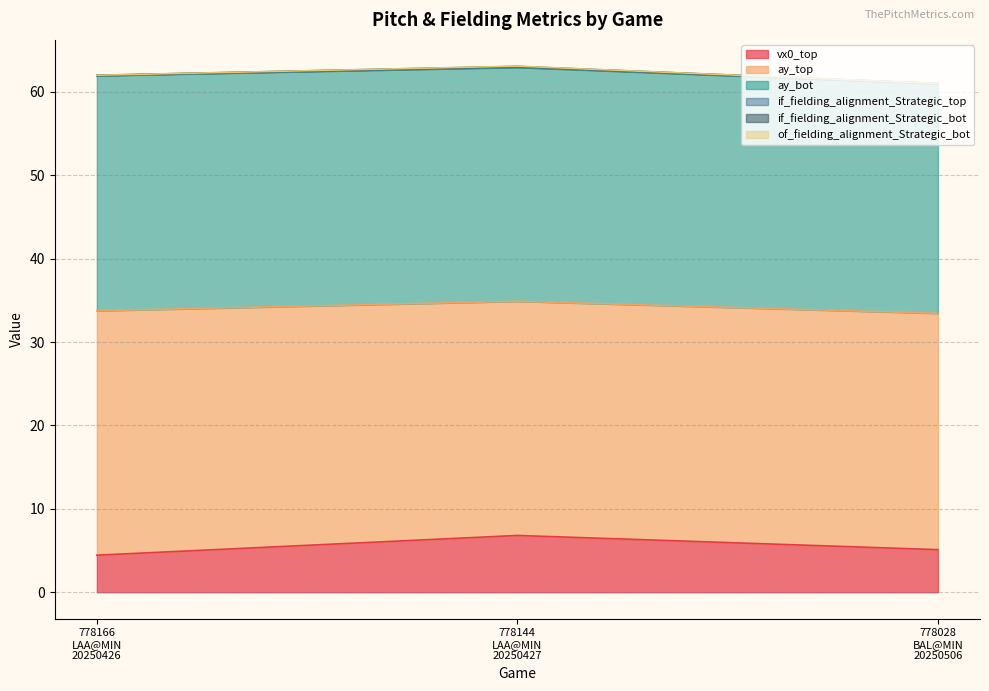

What is the lowest value of the vx0_top series?

4.4